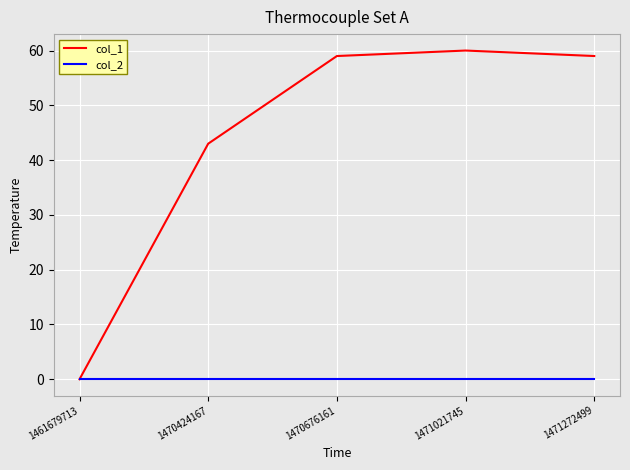

Reading left to right, extract all data points from this chart.

col_1: 1461679713=0	1470424167=43	1470676161=59	1471021745=60	1471272499=59
col_2: 1461679713=0	1470424167=0	1470676161=0	1471021745=0	1471272499=0